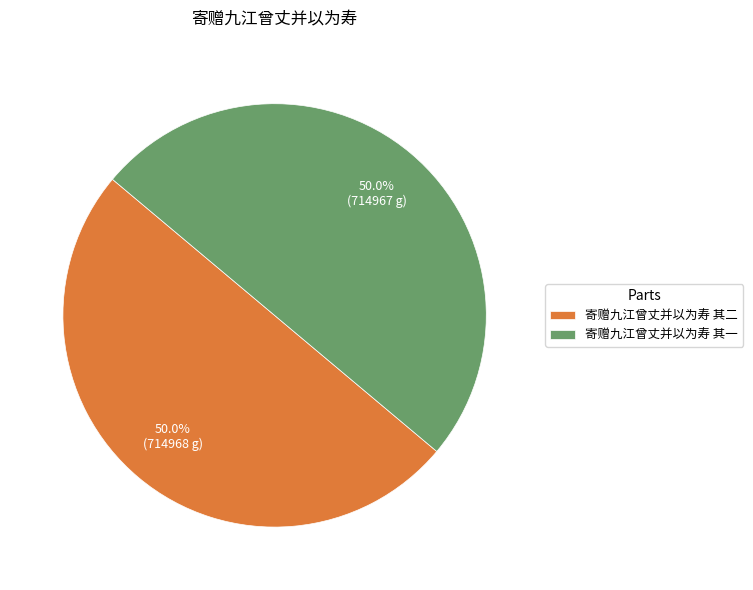

Is the sum of 寄赠九江曾丈并以为寿 其一 and 寄赠九江曾丈并以为寿 其二 greater than half?

Yes